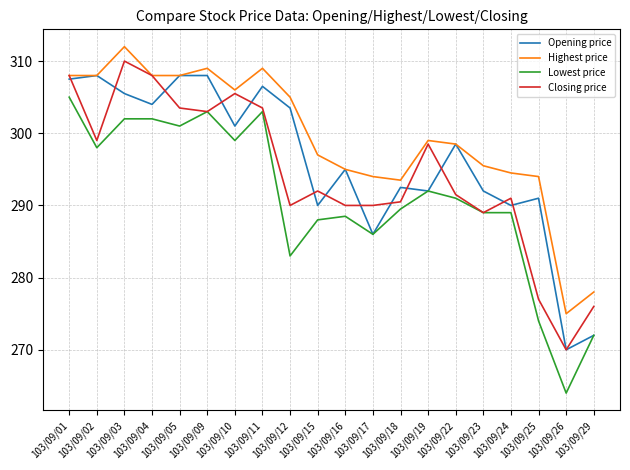

What are all the series names shown in the legend?

Opening price, Highest price, Lowest price, Closing price